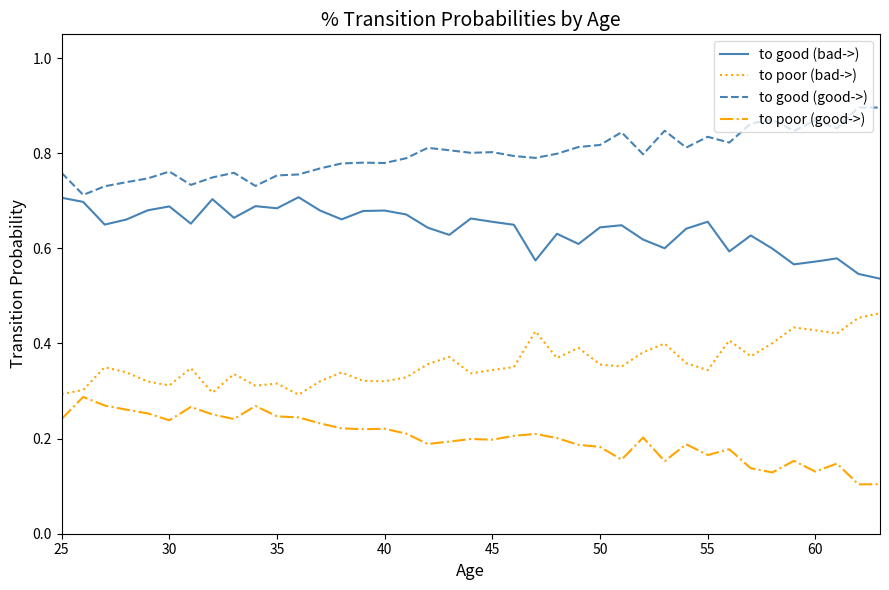

True or false: to poor (bad->) and to good (bad->) cross at least once.

False